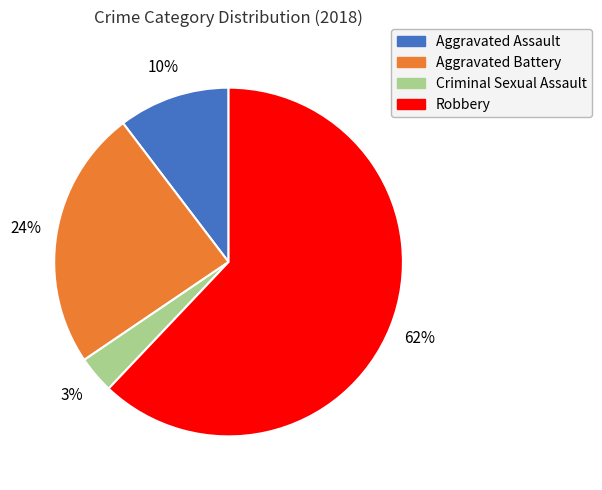

To the nearest percent, what is the average slice percentage?

25%